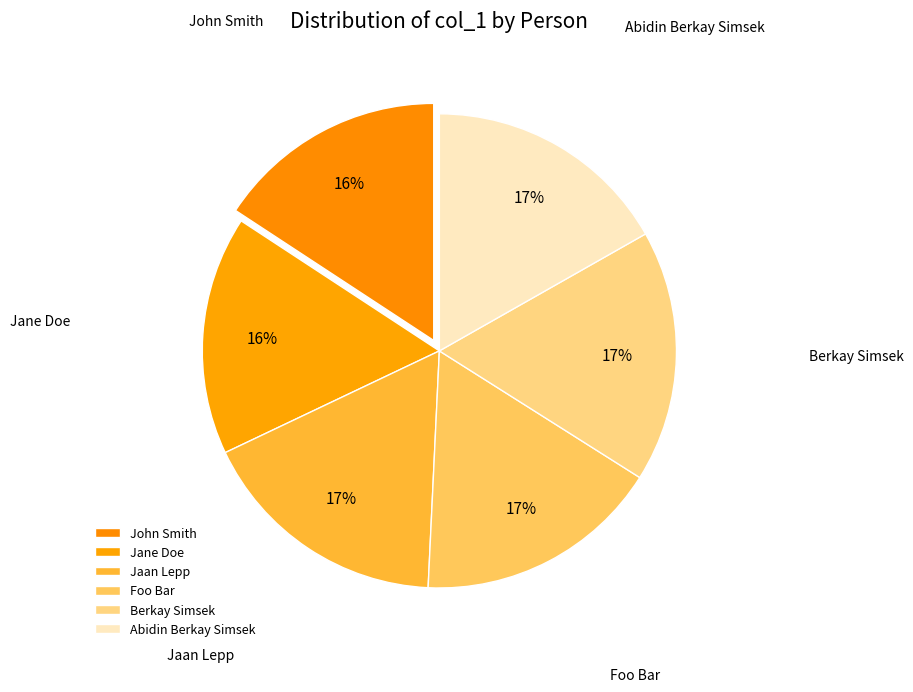

To the nearest percent, what is the difference between the John Smith and Berkay Simsek slice percentages?

1%